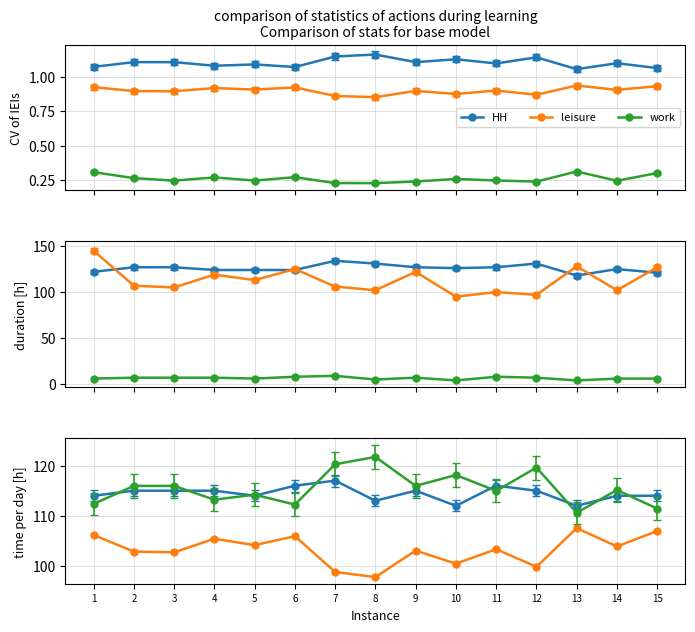

Between 8 and 2, which is larger?

2